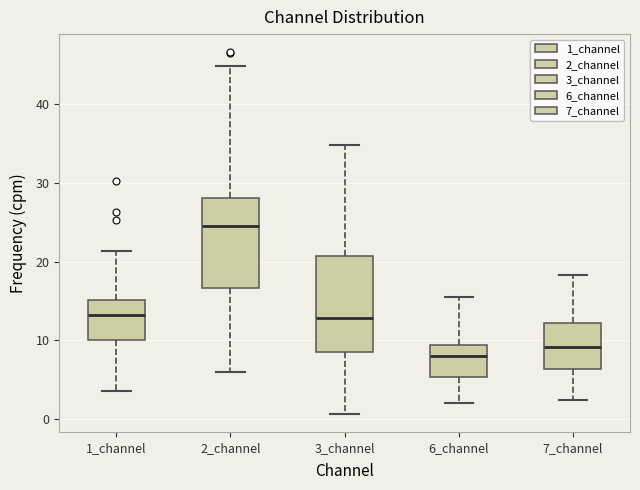

Which box has the lowest median line?

6_channel